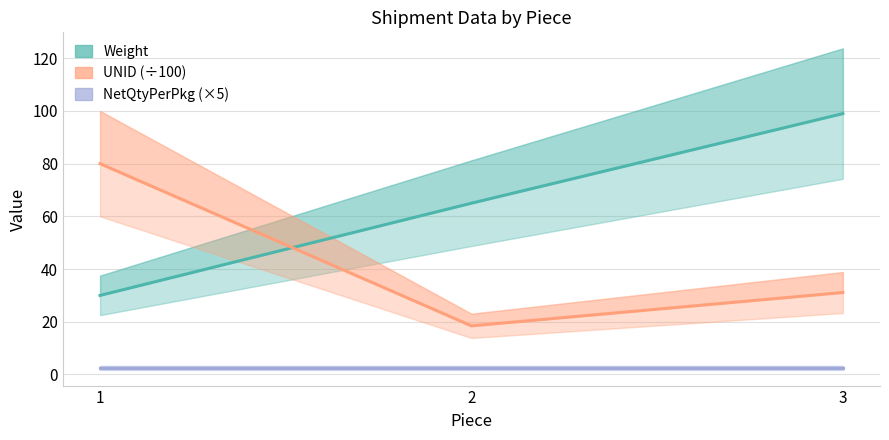

At which category is the sum across all series the highest?

3